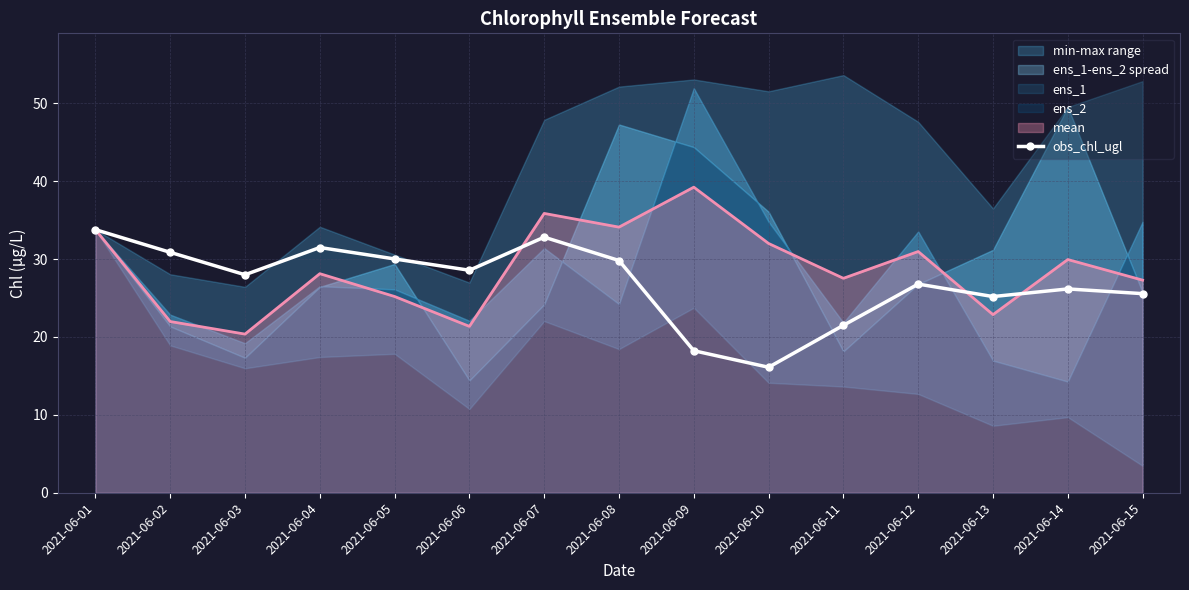

True or false: the data has more than 2 interior local peaks.

True